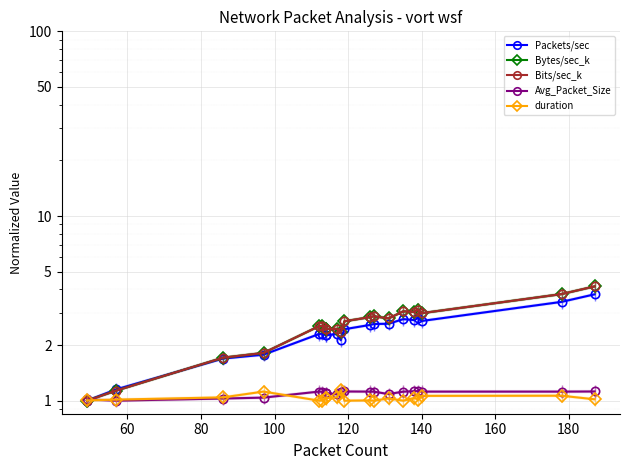

What is the difference between the maximum and minimum values in the Bytes/sec_k series?

3.2